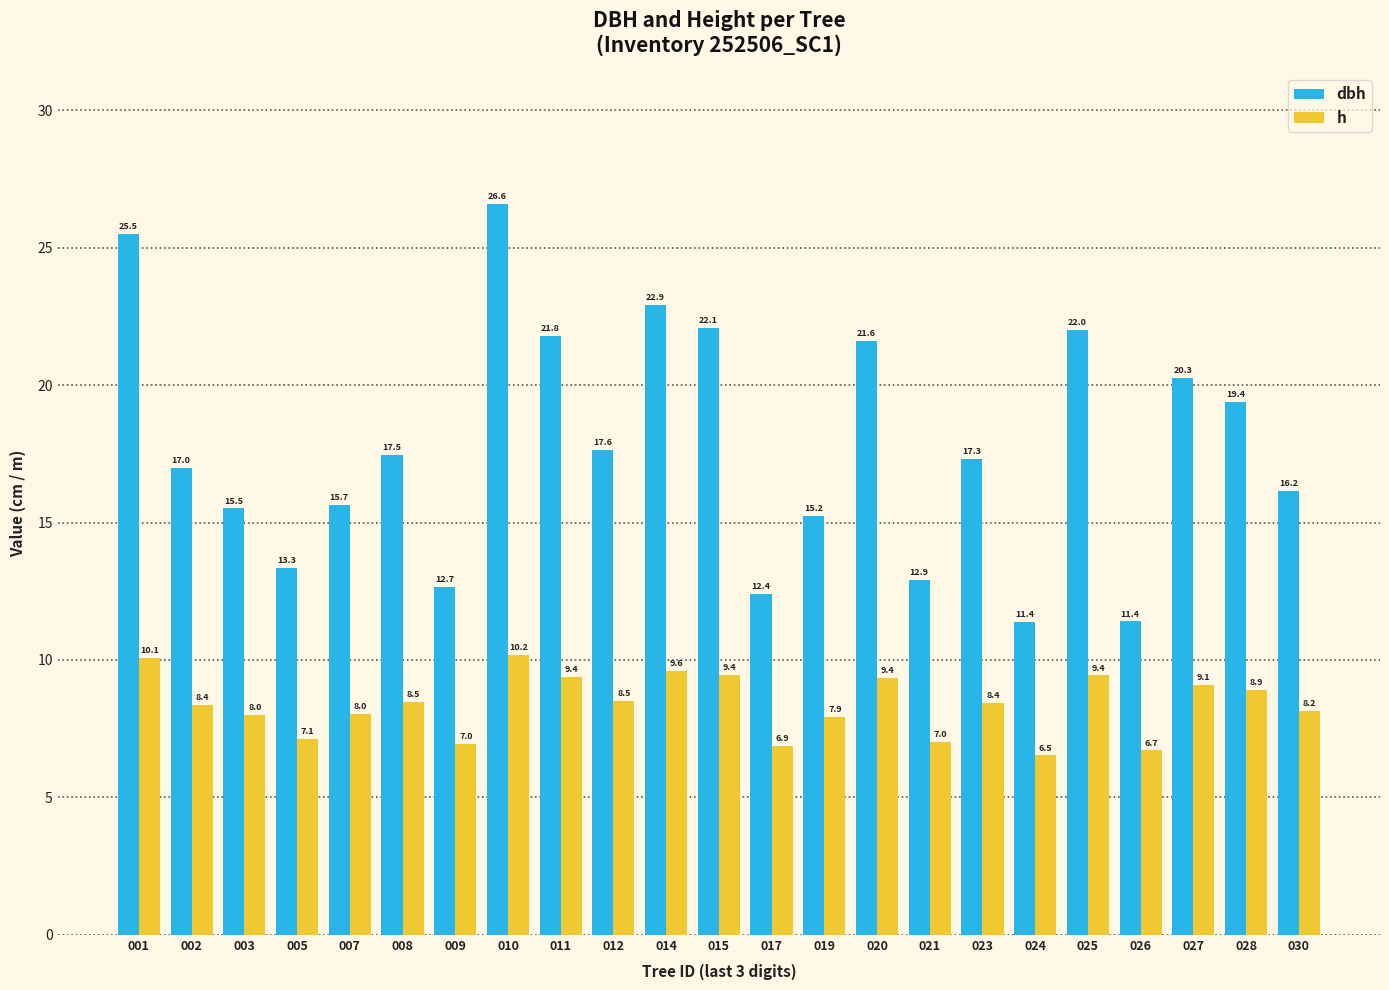

At how many categories does at least one series exceed 16?

14